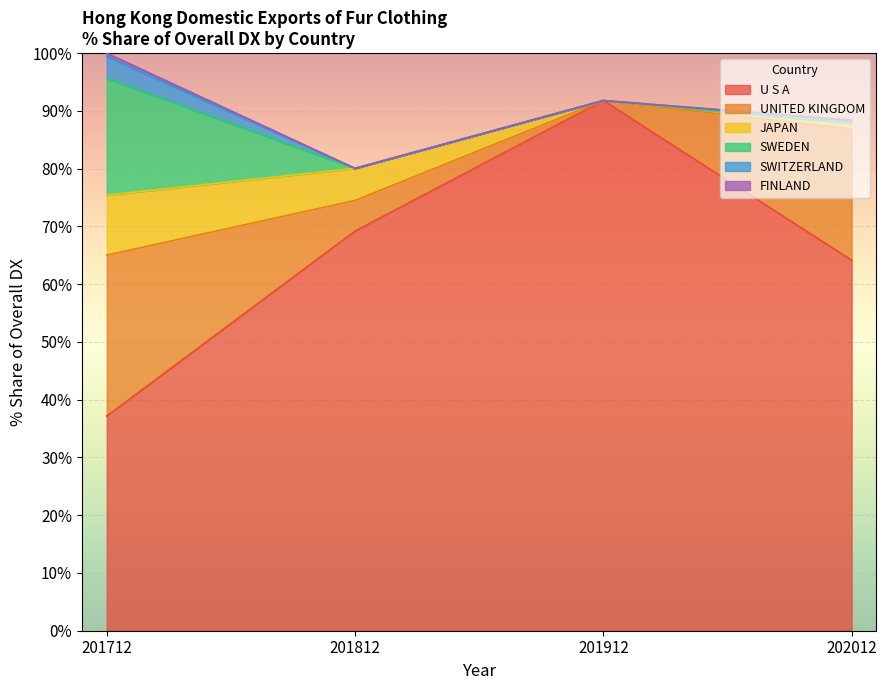

After their last crossing, which series has the higher values: 201712_% Share or 201812_% Share?

201712_% Share